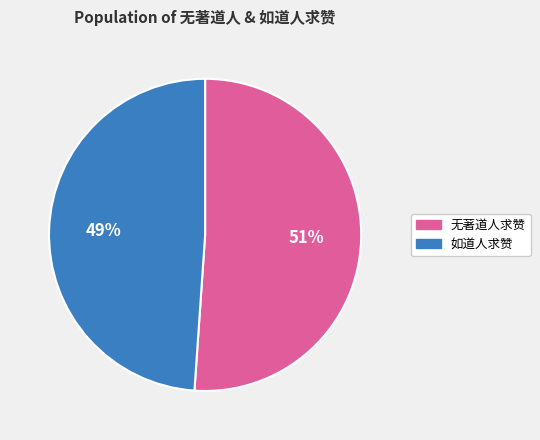

How many slices are in this pie chart?

2